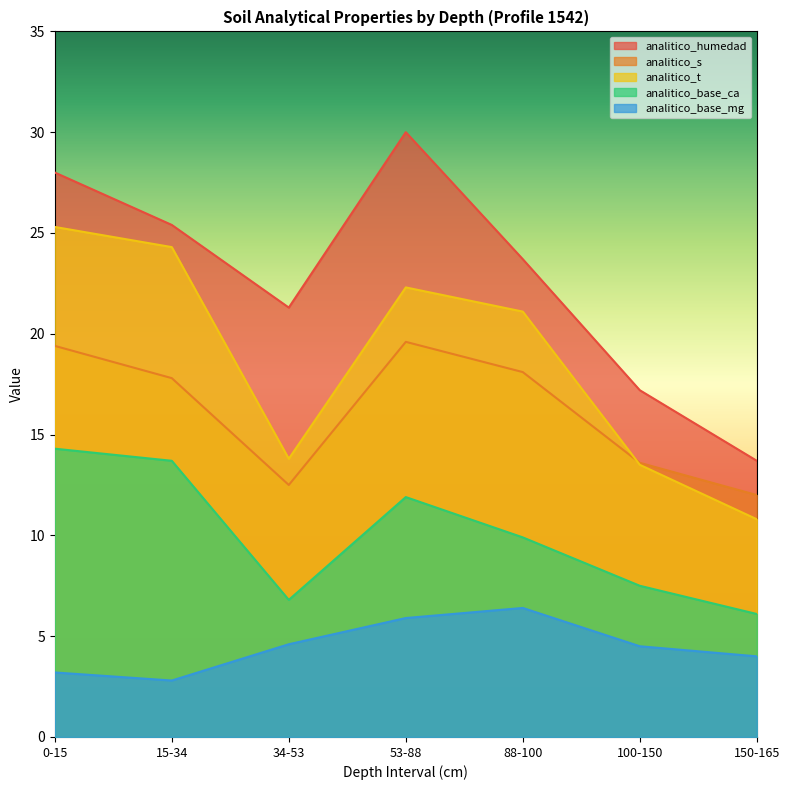

At which label is analitico_s closest to 15?

100-150